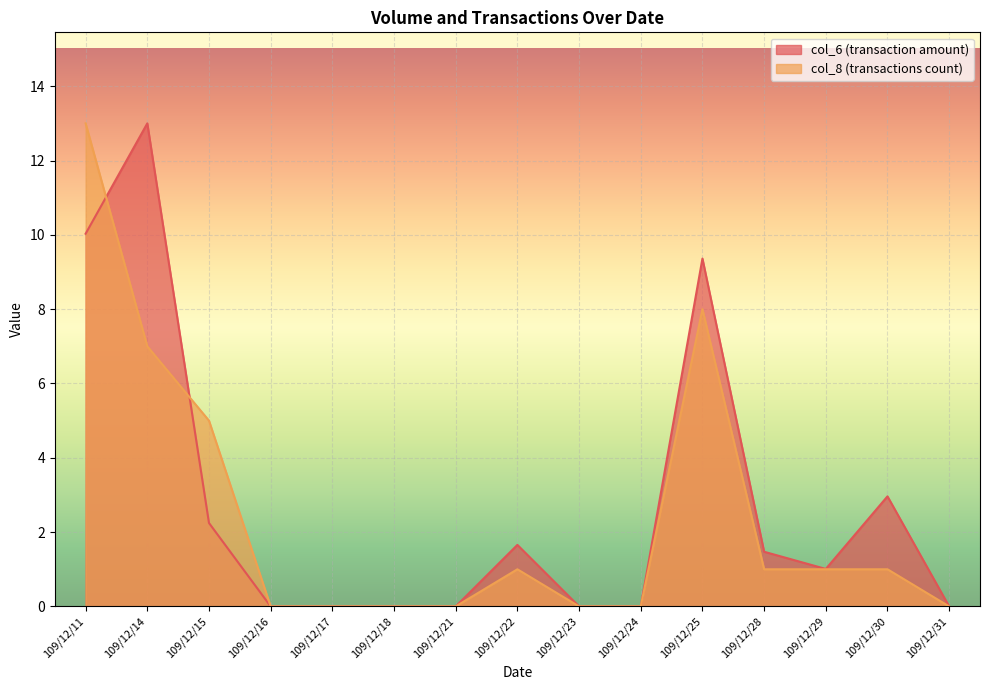

Reading right to left, extract all data points from this chart.

col_6: 0.0	3.0	1.0	1.5	9.4	0.0	0.0	1.7	0.0	0.0	0.0	0.0	2.2	13.0	10.0
col_8: 0.0	1.0	1.0	1.0	8.0	0.0	0.0	1.0	0.0	0.0	0.0	0.0	5.0	7.0	13.0